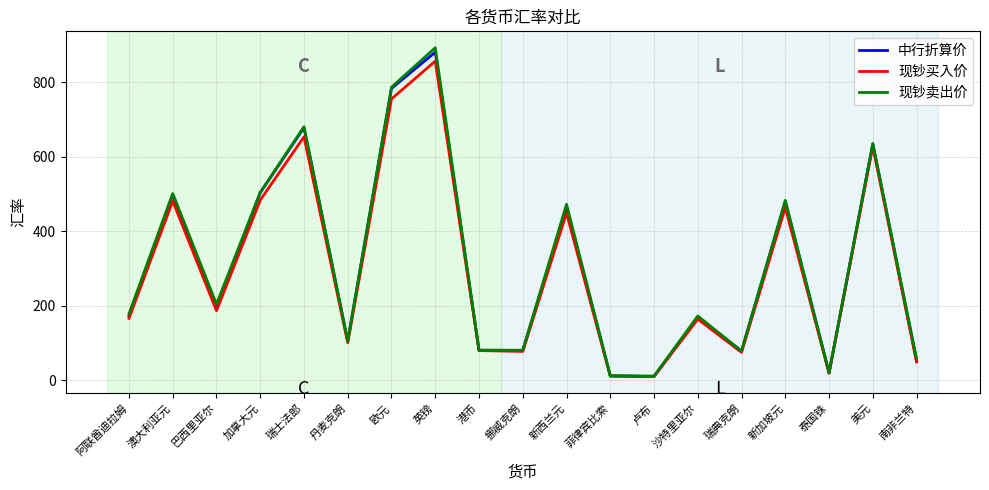

What are all the series names shown in the legend?

中行折算价, 现钞买入价, 现钞卖出价